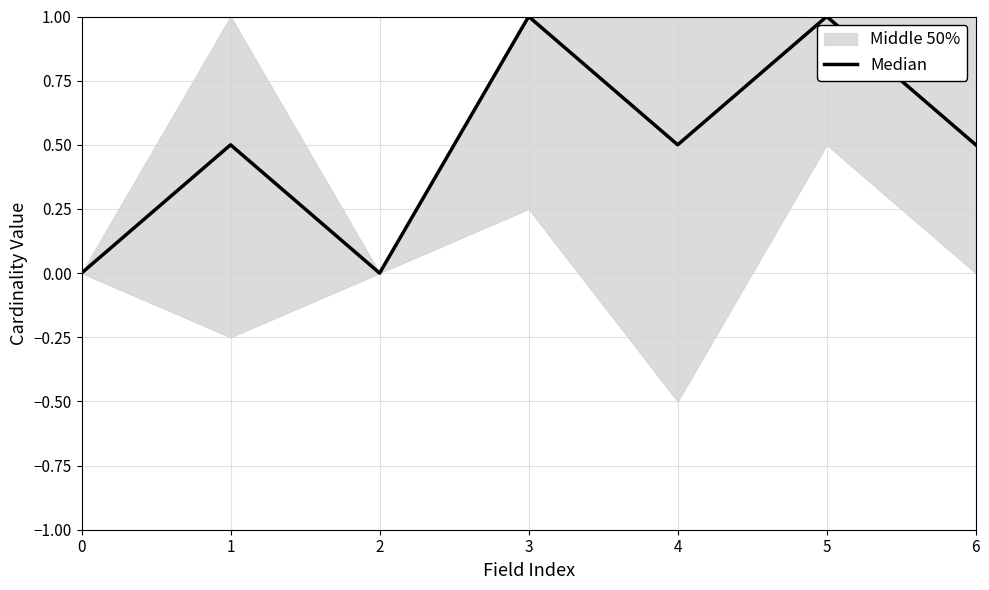

True or false: the data has more than 1 interior local peaks.

True